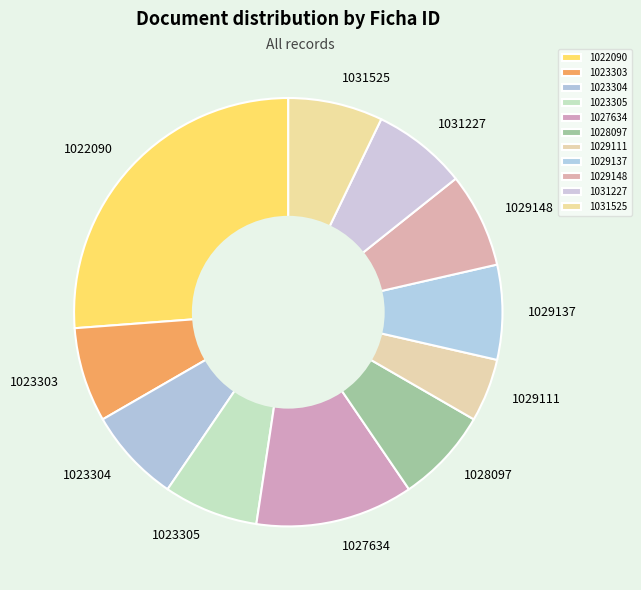

Is the sum of 1029111 and 1028097 greater than half?

No